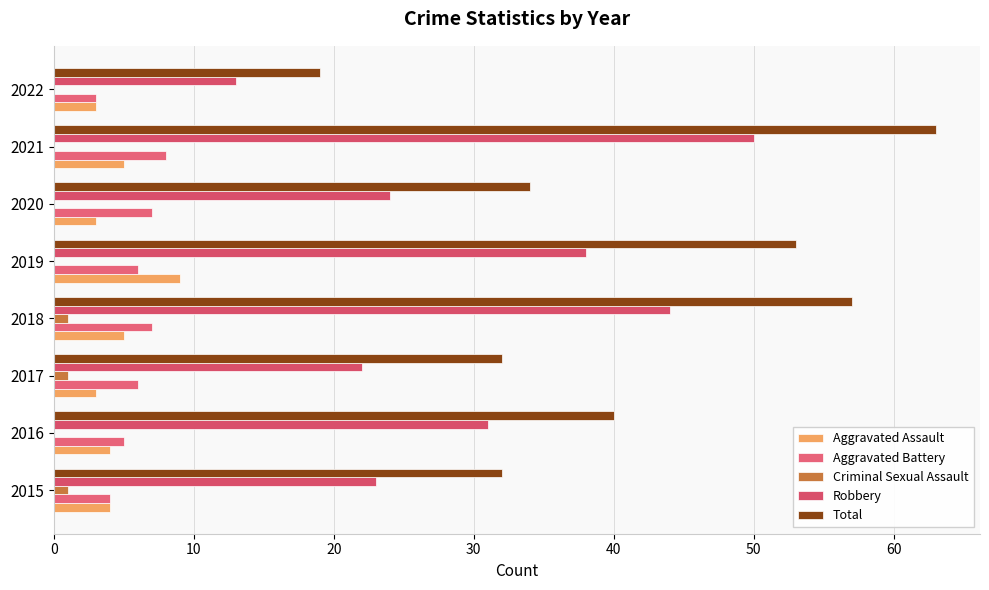

What is the difference between the maximum and minimum values in the Aggravated Battery series?

5